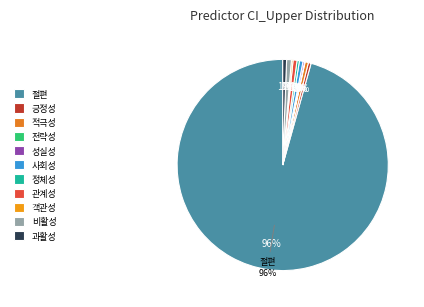

What percentage do 정체성 and 절편 together represent?

96.0%